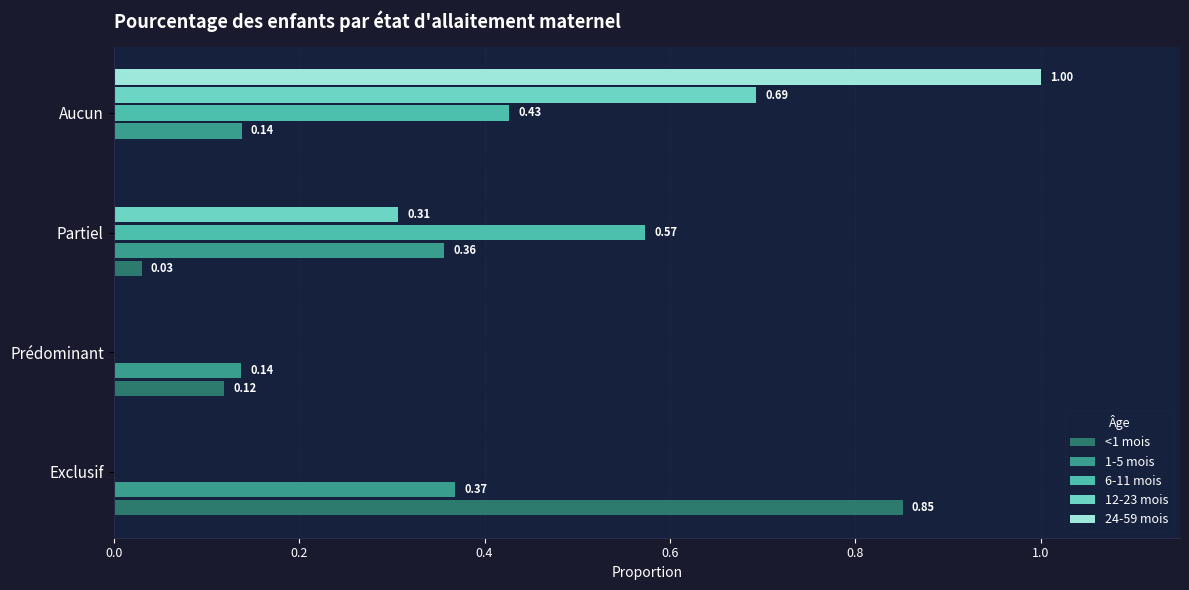

What is the sum of all 24-59 mois values?

1.0